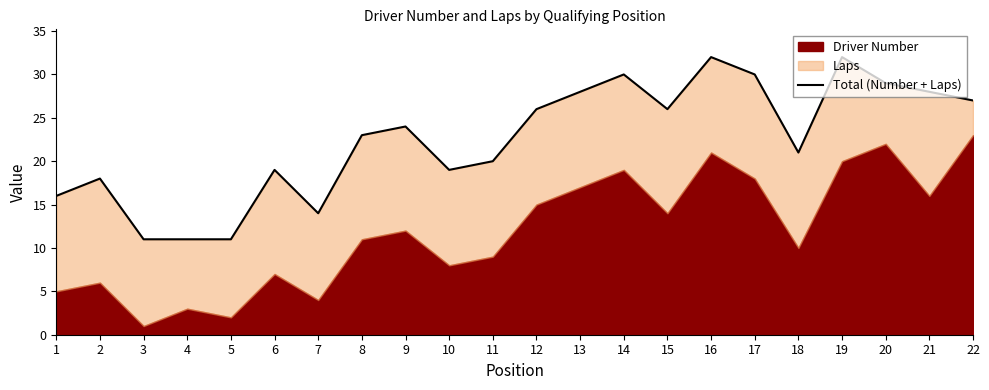

List the labels in order of value, smallest first.

3, 4, 5, 7, 1, 2, 6, 10, 11, 18, 8, 9, 12, 15, 22, 13, 21, 20, 14, 17, 16, 19